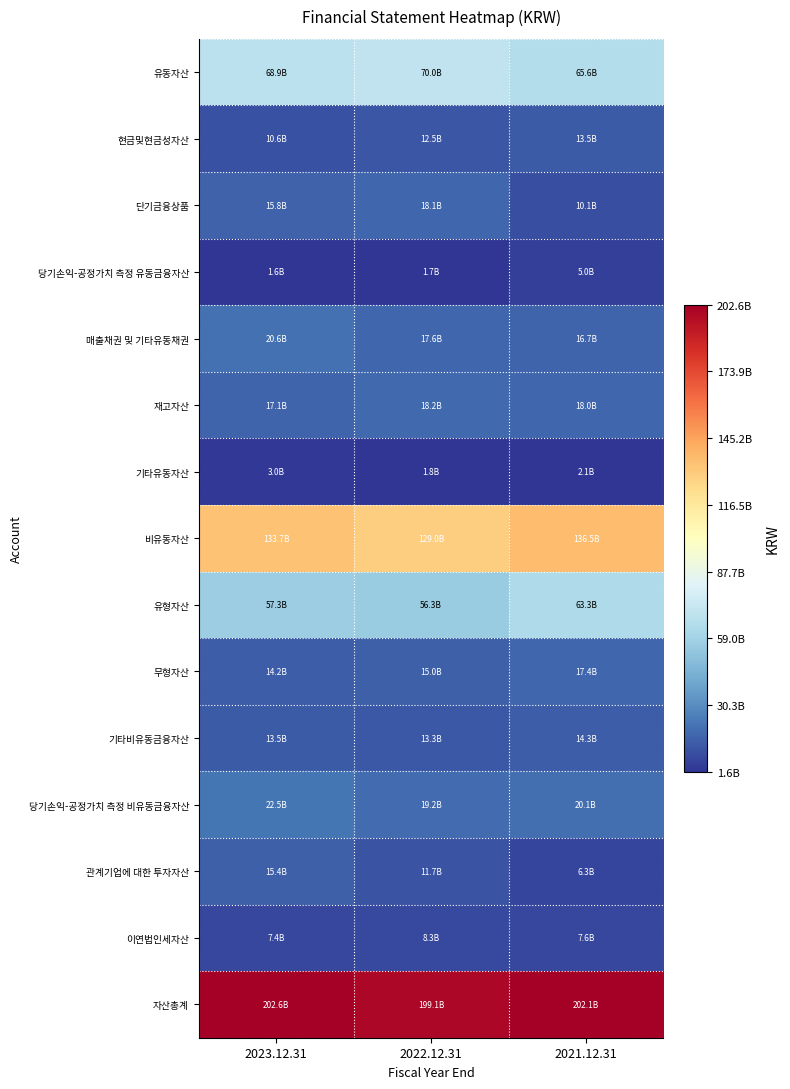

Which label corresponds to the smallest value in the chart?

2023.12.31